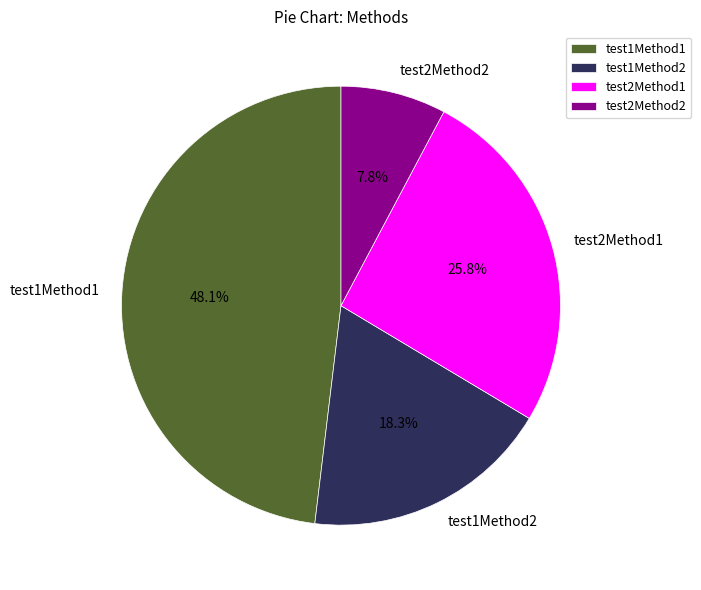

Is there any slice that represents more than half of the pie?

No